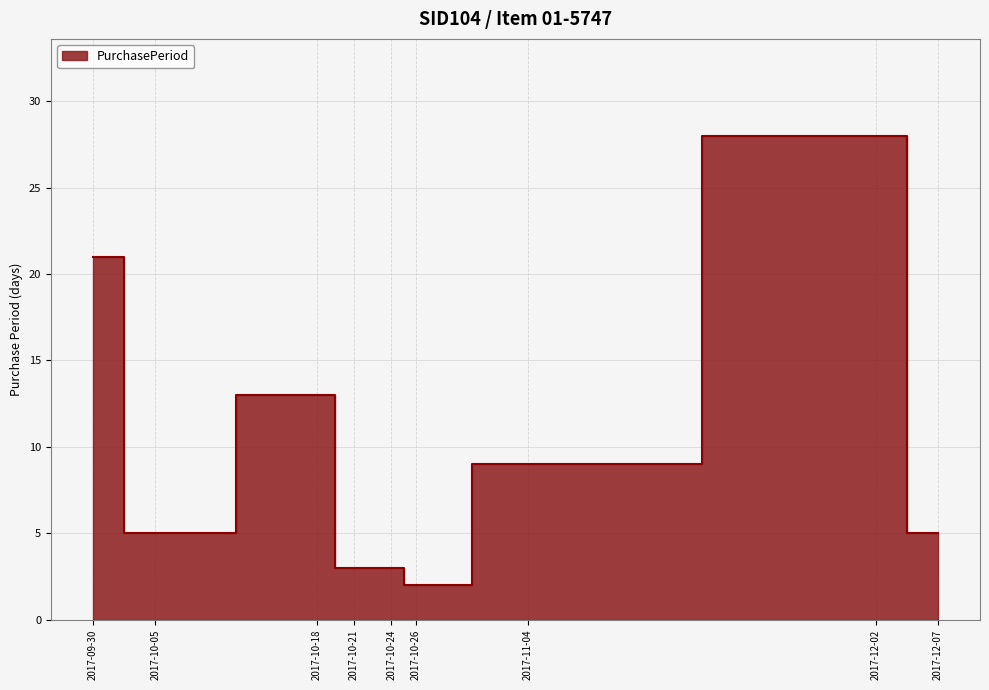

What is the sum of the values at 2017-10-05 and 2017-12-07?

10